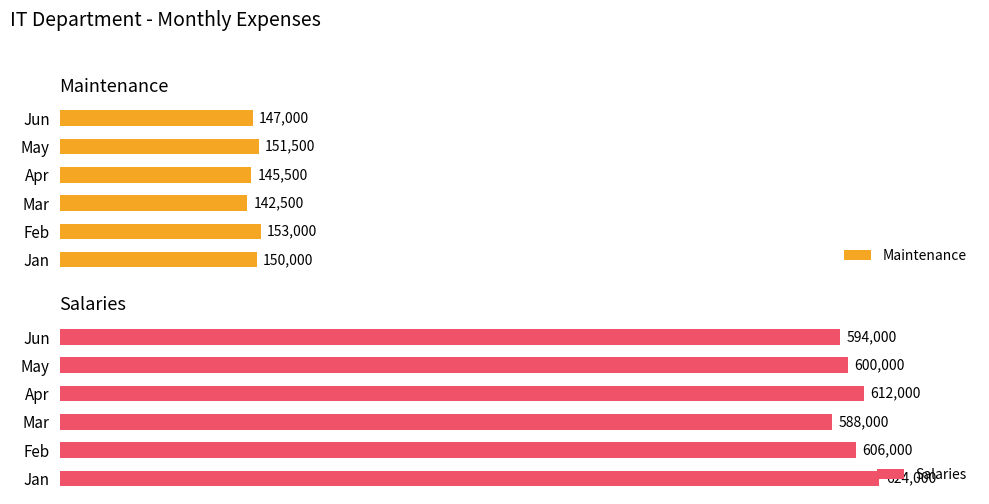

Rank the series by their average value, from highest to lowest.

Salaries, Maintenance